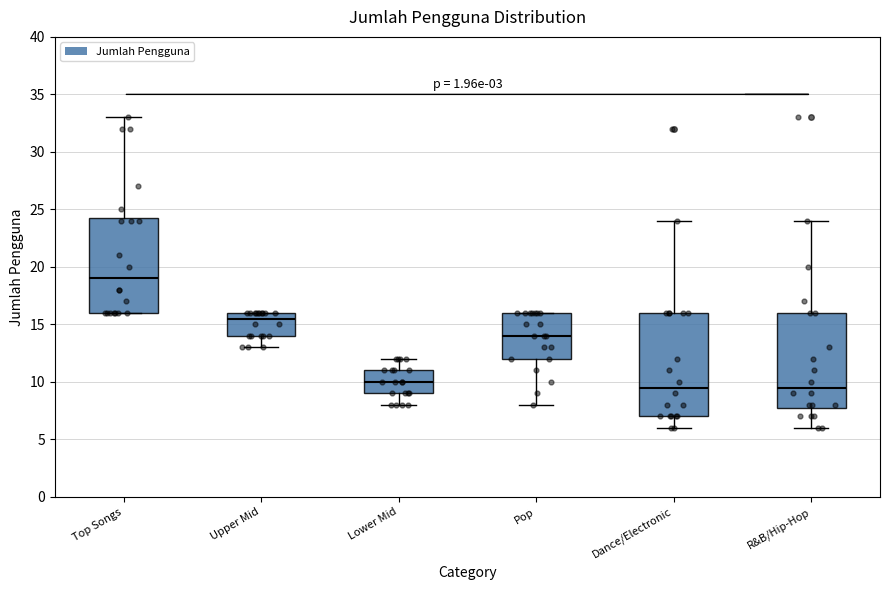

Reading left to right, transcribe this box plot: for each box, give where its median line is, the range the box spans, and where its two whiskers end, as read against the y-axis. The values are not printed on the chart, so give them approximately, as read against the axis.

Top Songs: median 19.0, box 16.0 to 24.5, whiskers 16.0 to 33.0
Upper Mid: median 15.5, box 14.0 to 16.0, whiskers 13.0 to 16.0
Lower Mid: median 10.0, box 9.0 to 11.0, whiskers 8.0 to 12.0
Pop: median 14.0, box 12.0 to 16.0, whiskers 8.0 to 16.0
Dance/Electronic: median 9.5, box 7.0 to 16.0, whiskers 6.0 to 24.0
R&B/Hip-Hop: median 9.5, box 8.0 to 16.0, whiskers 6.0 to 24.0